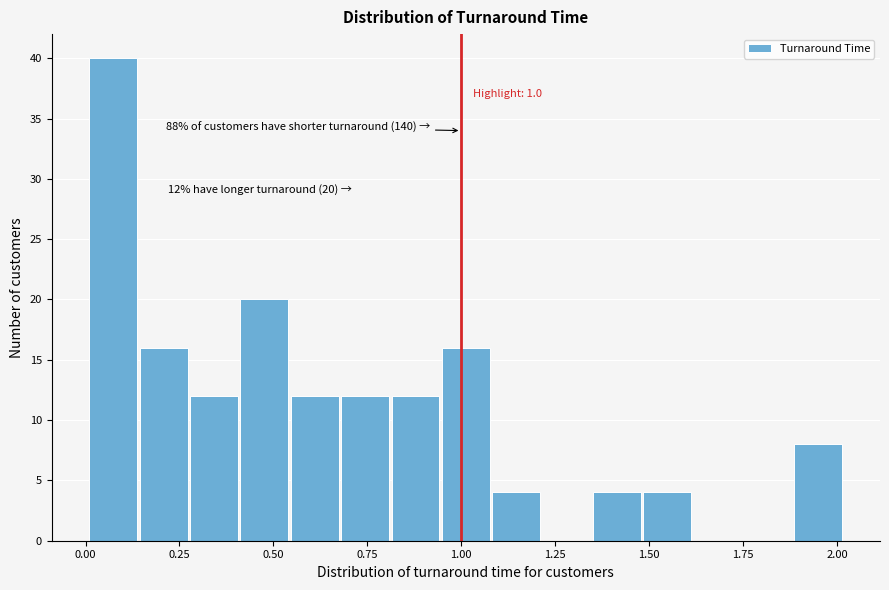

Around what value on the x-axis is the tallest bar? Give the approximate position of its centre, as read against the axis.

0.05